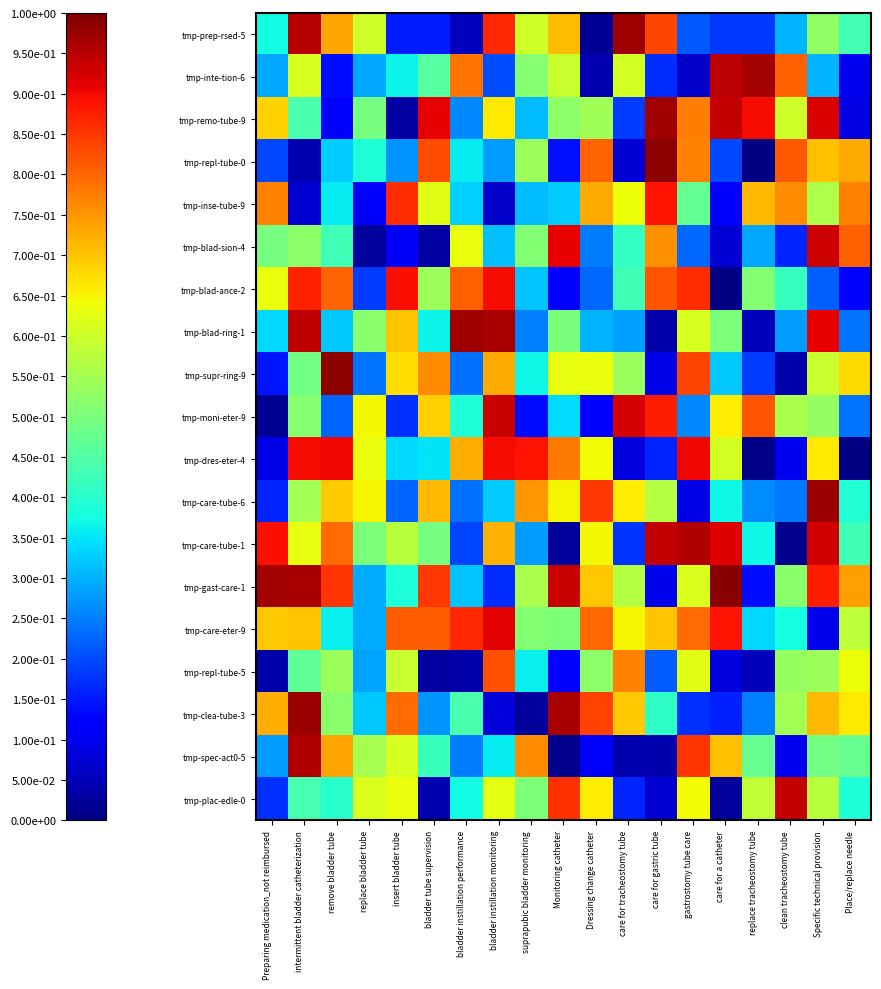

What is the total value across all series at Specific technical provision?

12.1